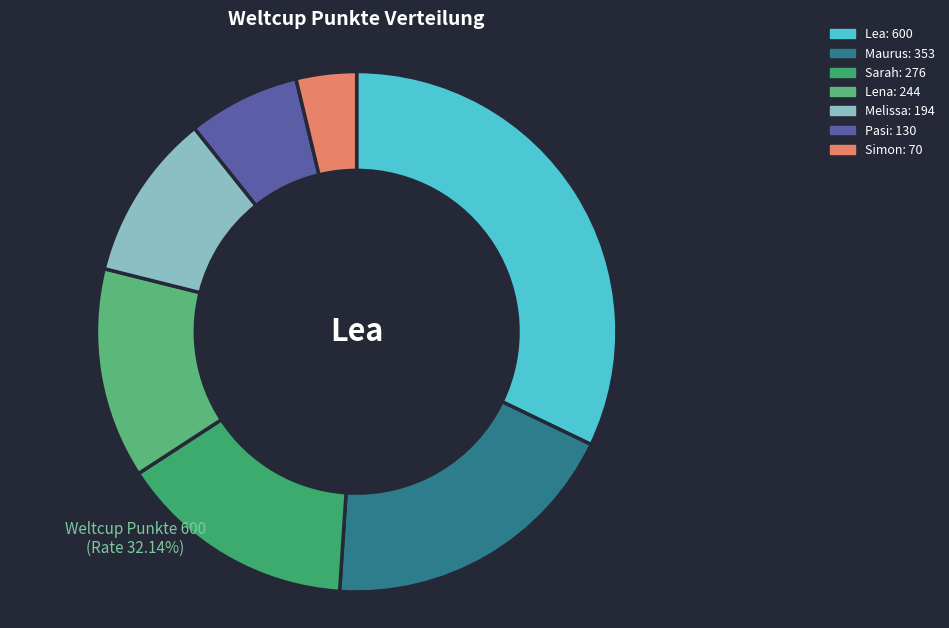

To the nearest percent, what percentage of the pie is Lea?

32%